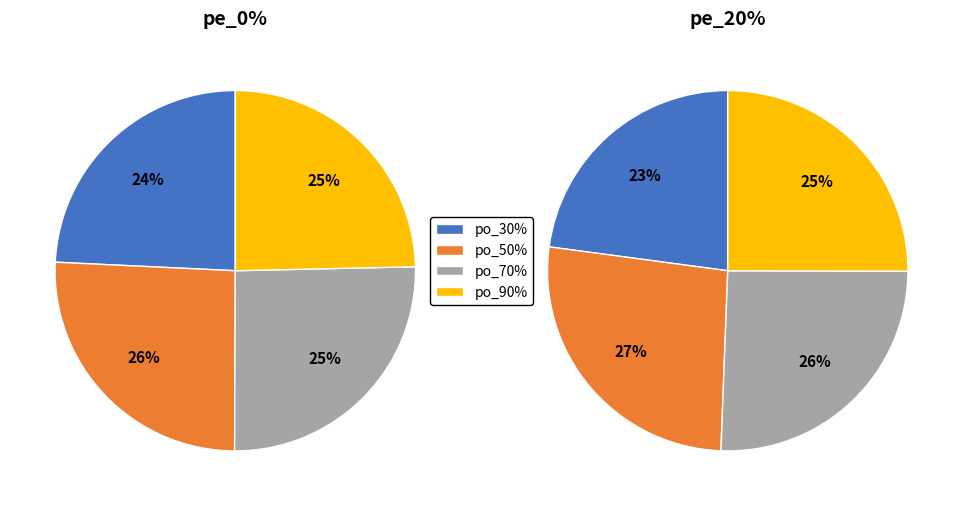

What is the largest slice in the pie chart?

2